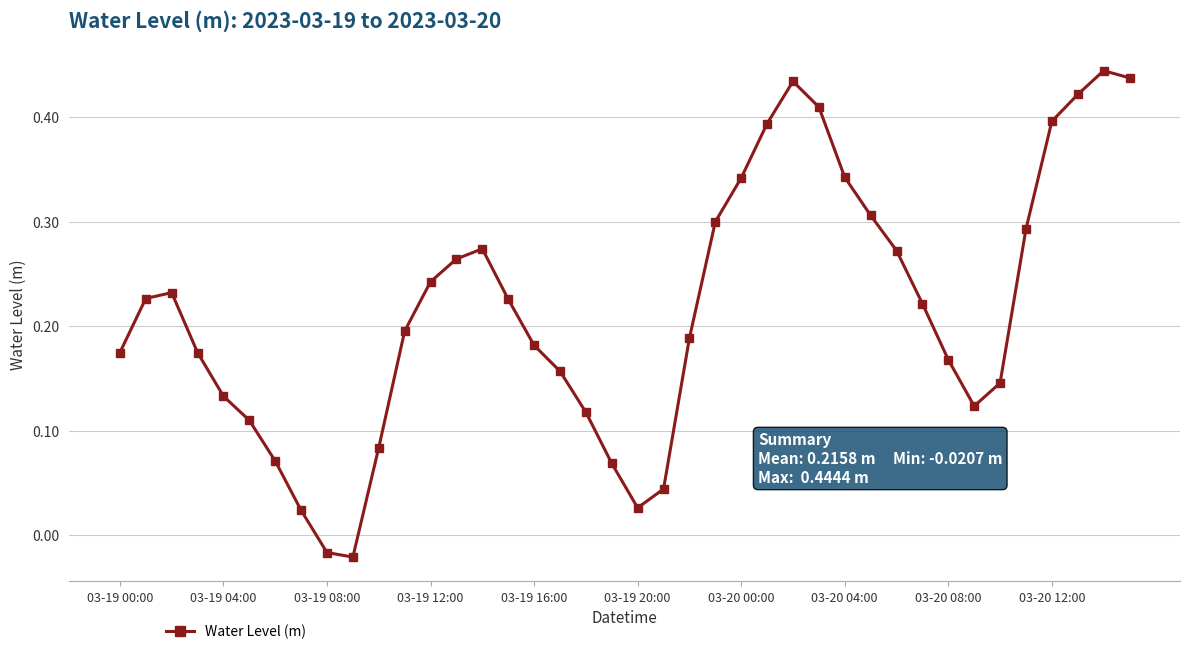

What is the sum of all values?

8.6